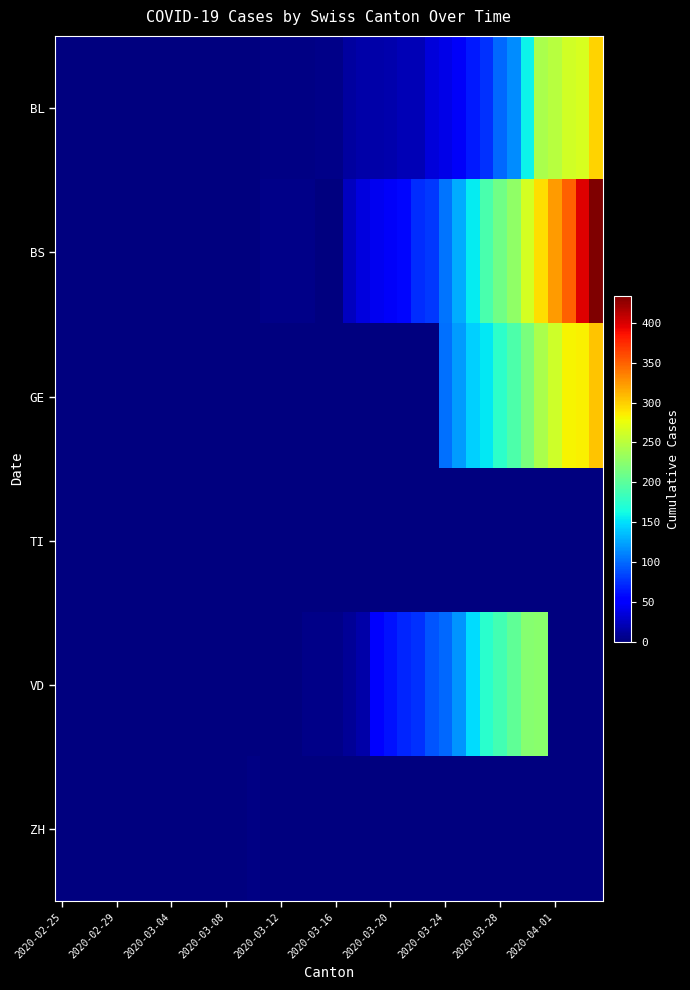

Which category has the lowest value across all series?

2020-02-25